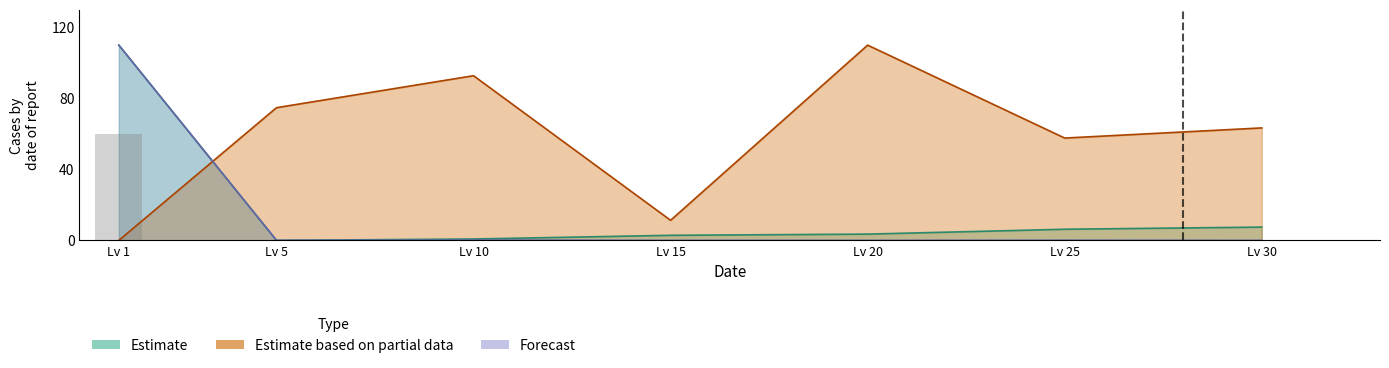

The value at Lv 1 is 60.0. True or false?

True